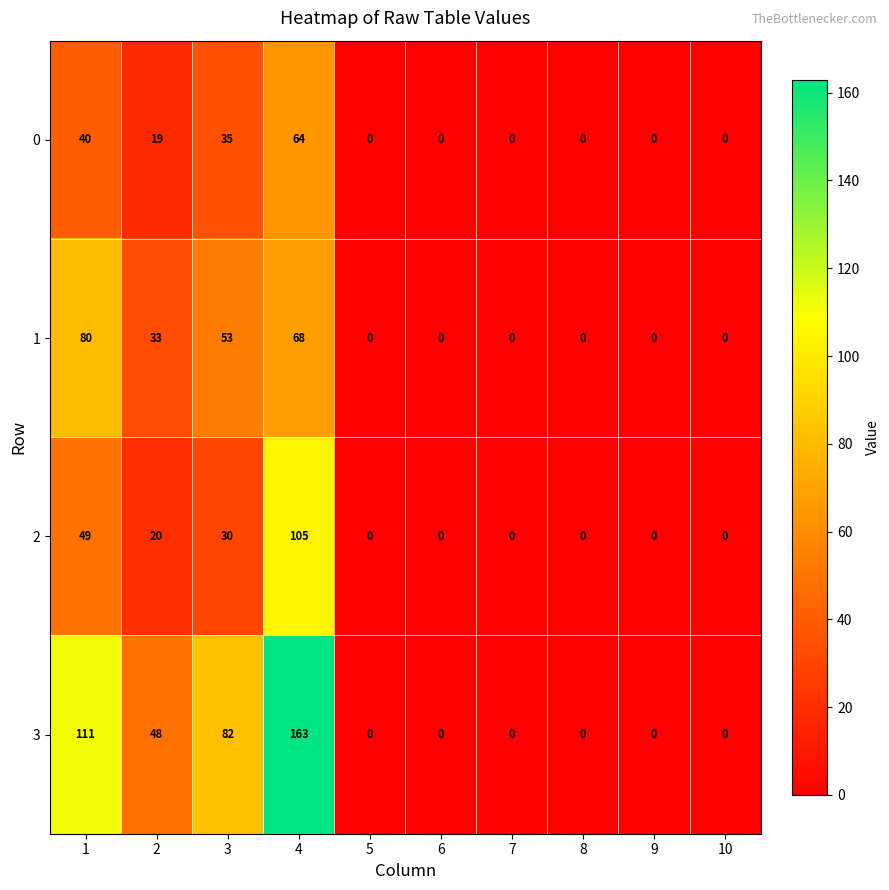

What is the maximum value for 2?

105